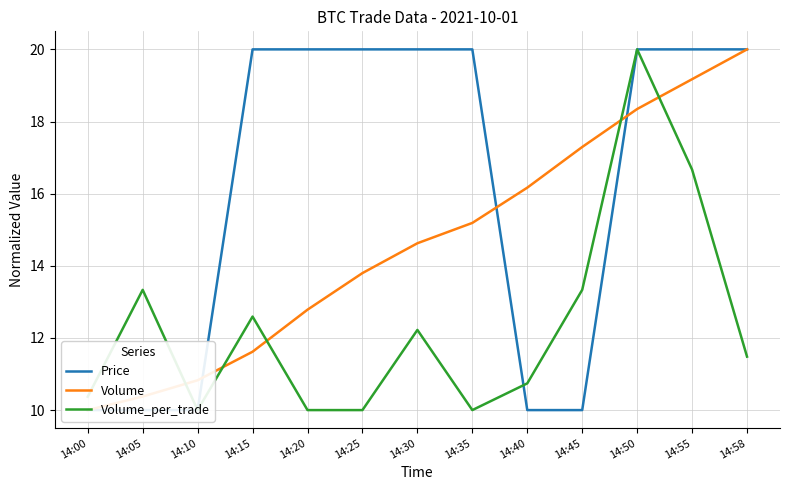

Where do Price and Volume first cross each other?

14:10 and 14:15